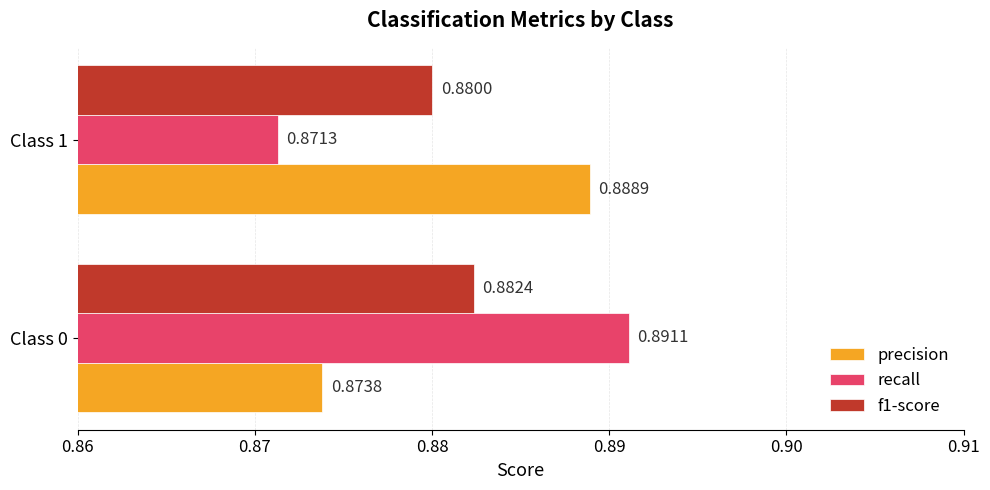

Which series has the largest total across all categories?

precision